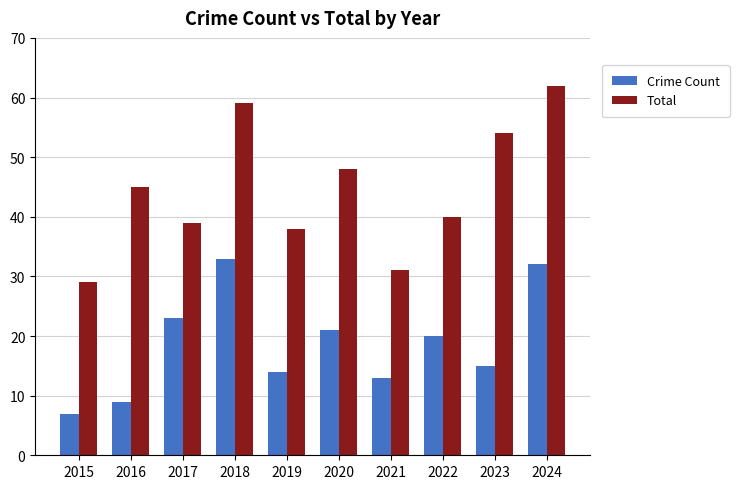

Reading left to right, extract all data points from this chart.

Crime Count: 7	9	23	33	14	21	13	20	15	32
Total: 29	45	39	59	38	48	31	40	54	62